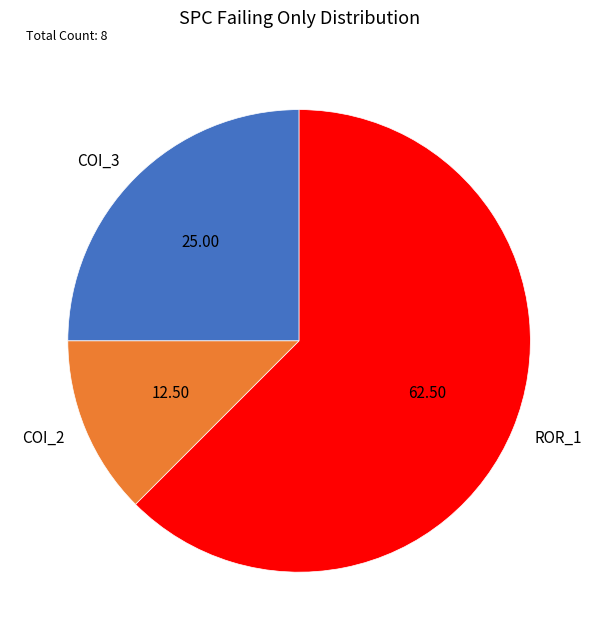

Combined, do COI_2 and ROR_1 account for over 50%?

Yes